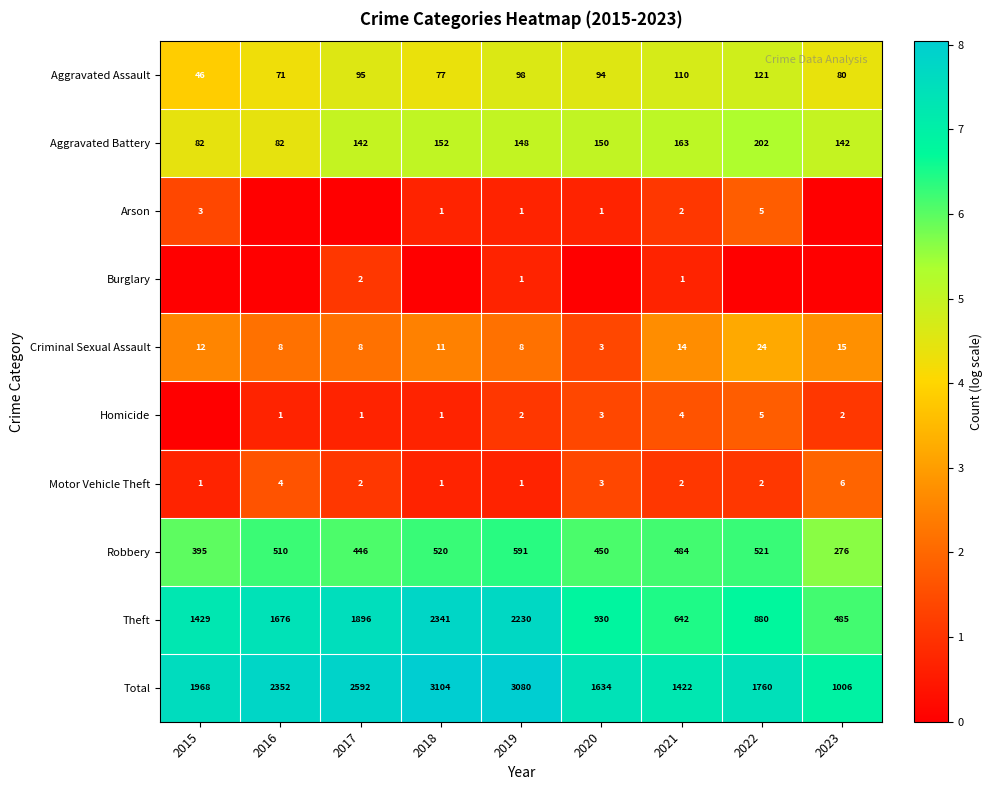

Where is Motor Vehicle Theft nearest to the value 3?

2020